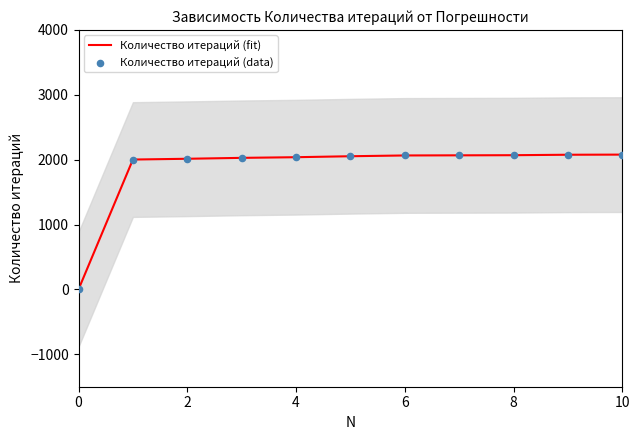

What is the maximum value for Количество итераций (fit)?

2077